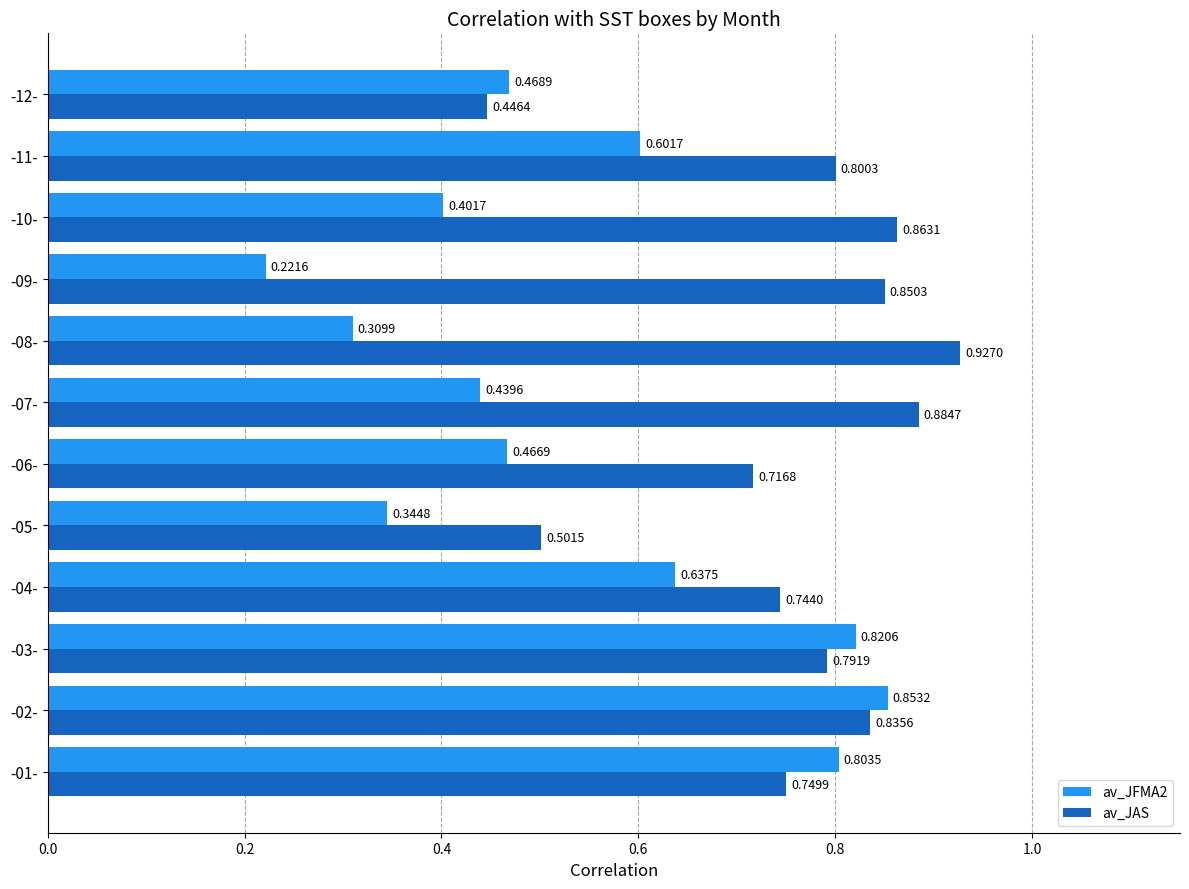

At which category is the sum across all series the highest?

-02-